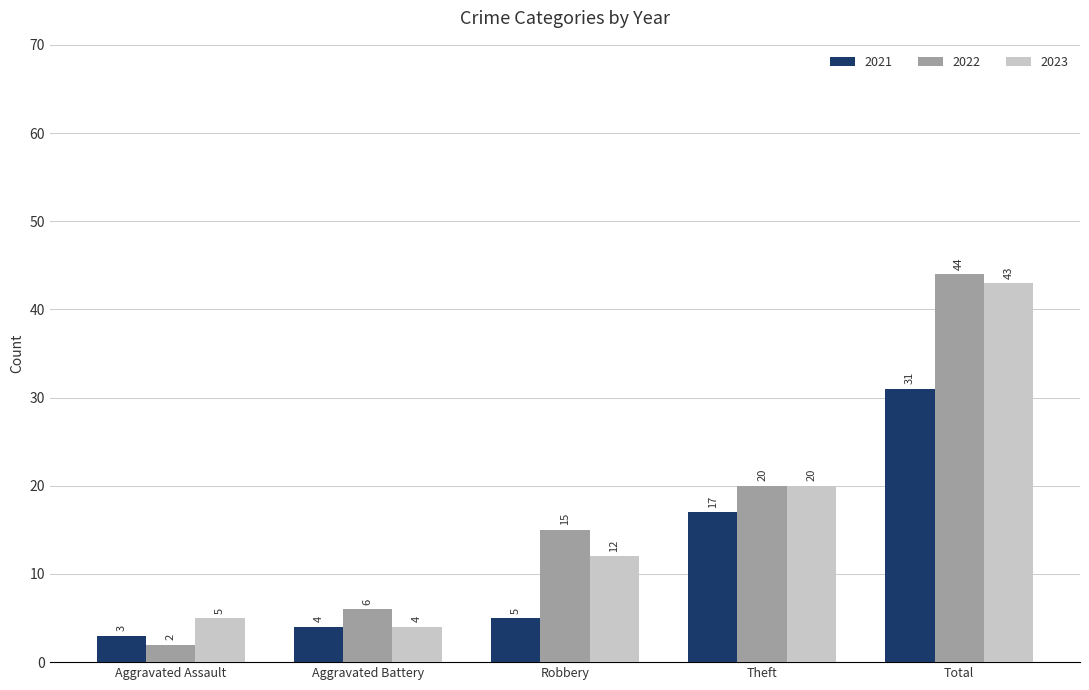

Does the chart contain any negative values?

No